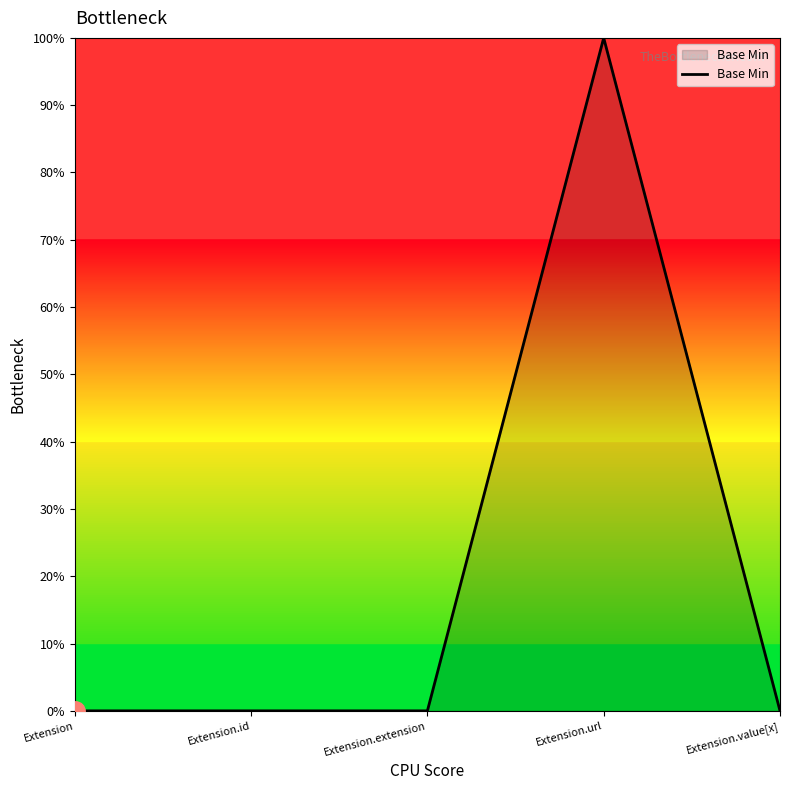

What is the sum of all values?

1.0